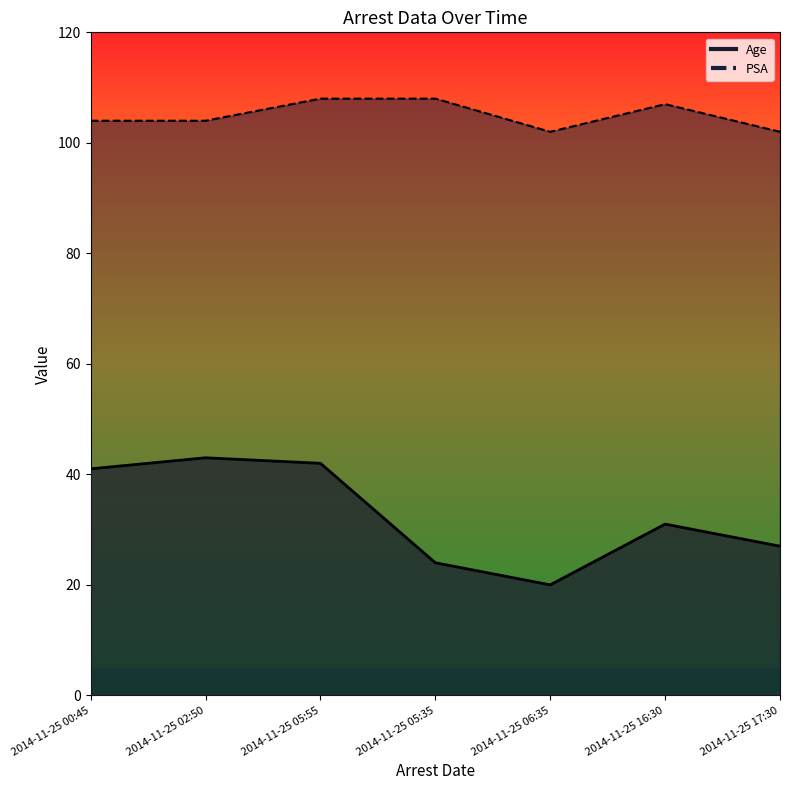

What is the maximum value shown in the chart?

108